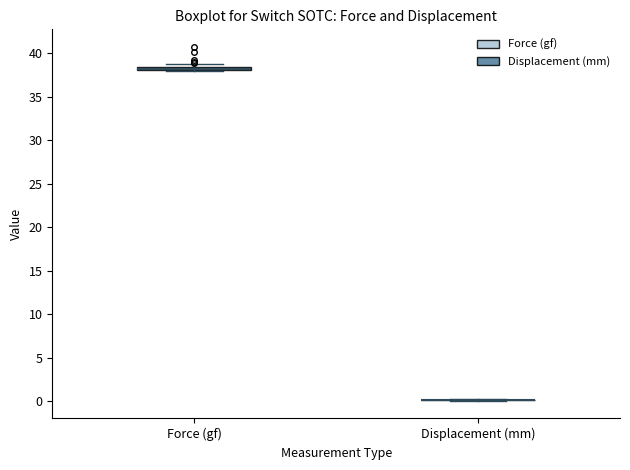

Where is the lower edge of the box for Force (gf) on the y-axis? The values are not printed on the chart, so give them approximately, as read against the axis.

38.0